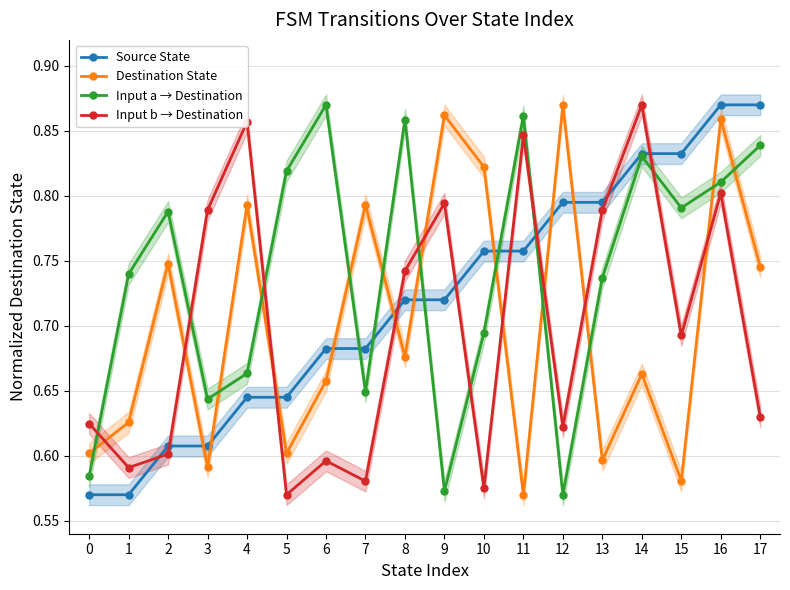

True or false: Input b → Destination and Input a → Destination intersect in this chart.

True